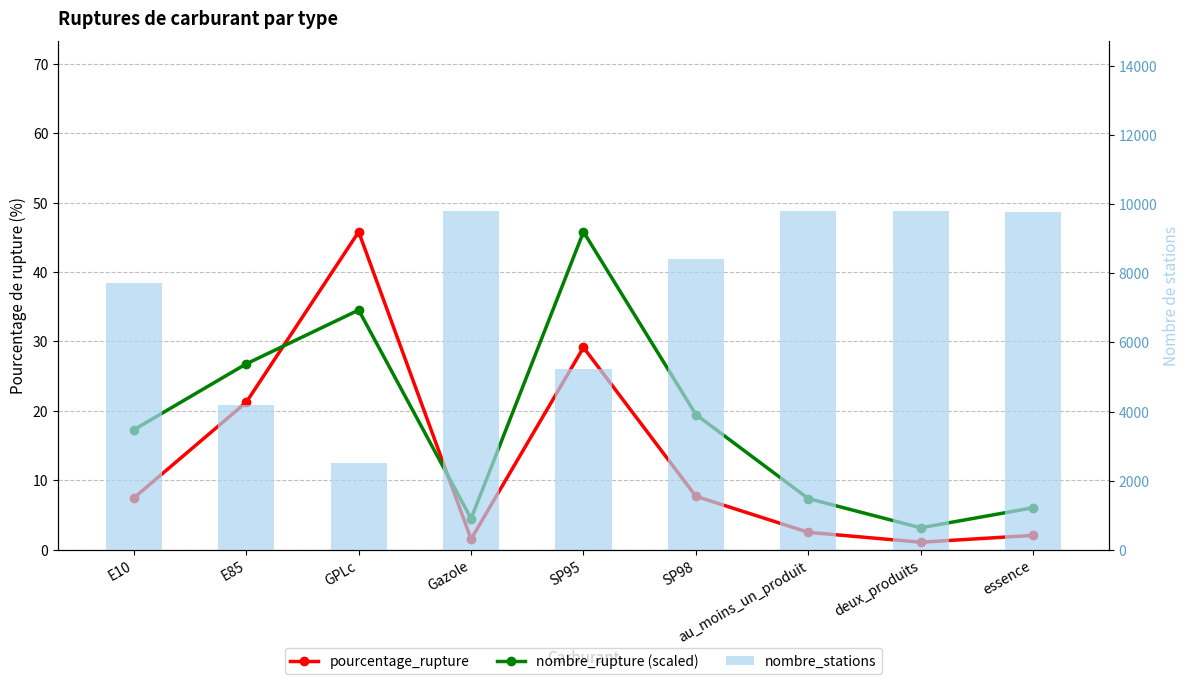

What is the total value across all series at deux_produits?

9820.2